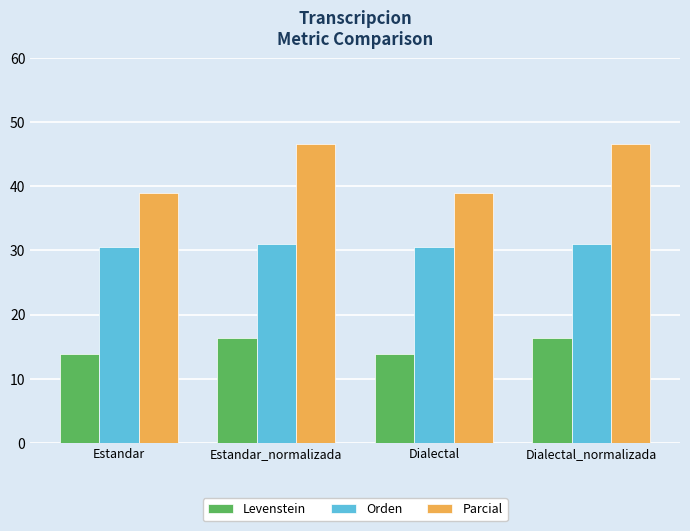

Rank the series by their maximum value, from lowest to highest.

Levenstein, Orden, Parcial